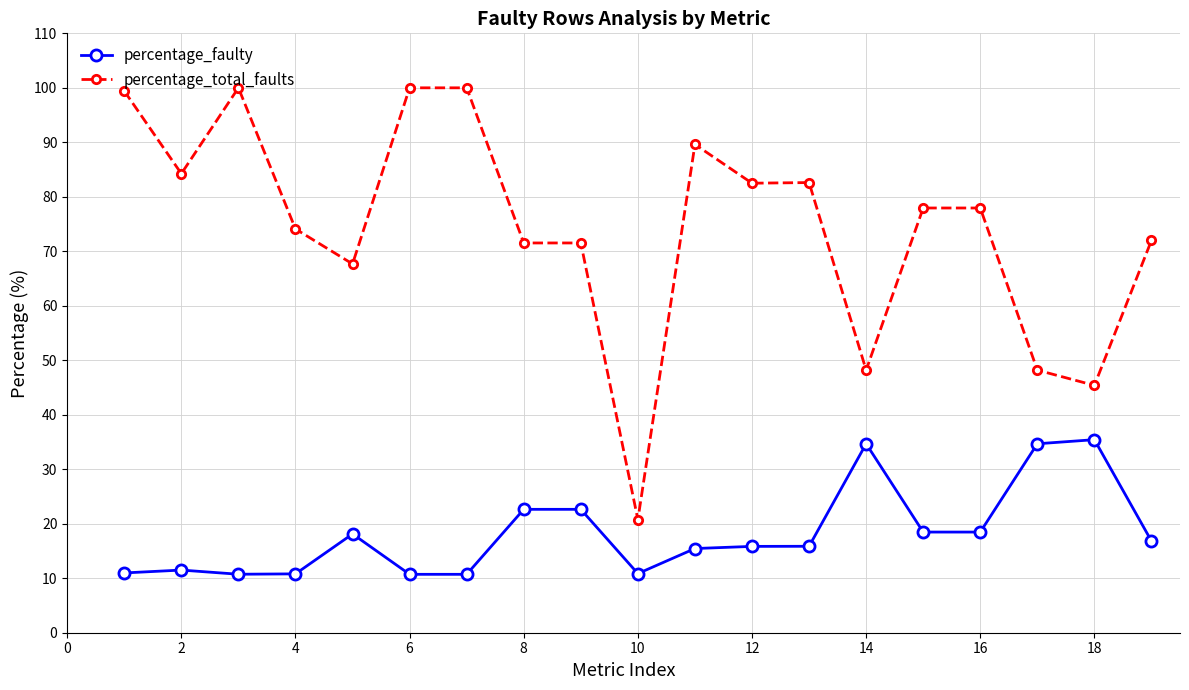

Rank the series by their maximum value, from highest to lowest.

percentage_total_faults, percentage_faulty